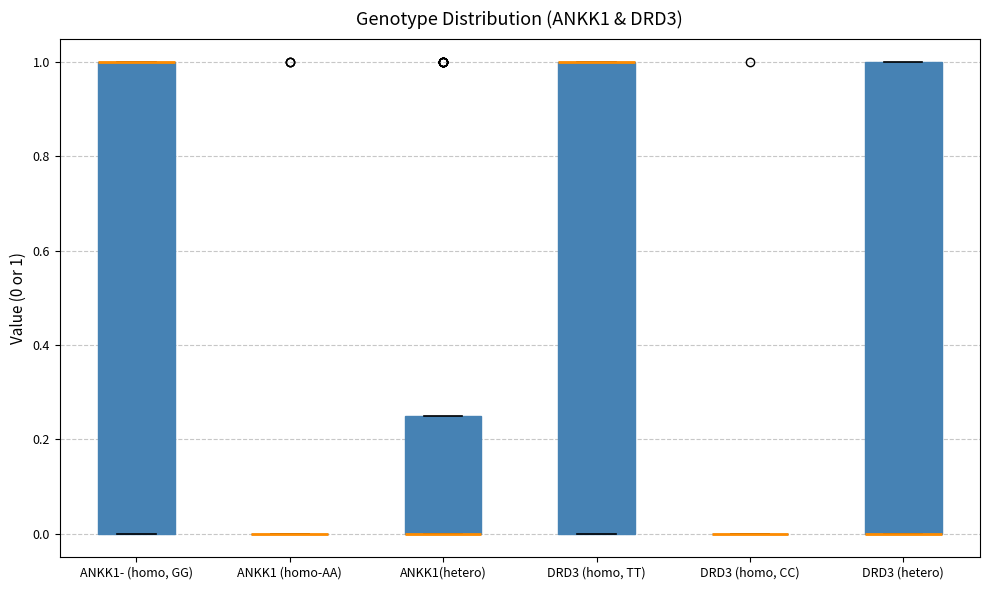

Reading left to right, read every box against the y-axis: the position of its median line, the range the box covers, and the ends of its whiskers. The values are not printed on the chart, so give them approximately, as read against the axis.

ANKK1- (homo, GG): median 1.00 (drawn on the box's upper edge), box 0.00 to 1.00, whiskers 0.00 to 1.00
ANKK1 (homo-AA): box collapsed to a line at 0.00, whiskers 0.00 to 0.00
ANKK1(hetero): median 0.00 (drawn on the box's lower edge), box 0.00 to 0.26, whiskers 0.00 to 0.26
DRD3 (homo, TT): median 1.00 (drawn on the box's upper edge), box 0.00 to 1.00, whiskers 0.00 to 1.00
DRD3 (homo, CC): box collapsed to a line at 0.00, whiskers 0.00 to 0.00
DRD3 (hetero): median 0.00 (drawn on the box's lower edge), box 0.00 to 1.00, whiskers 0.00 to 1.00